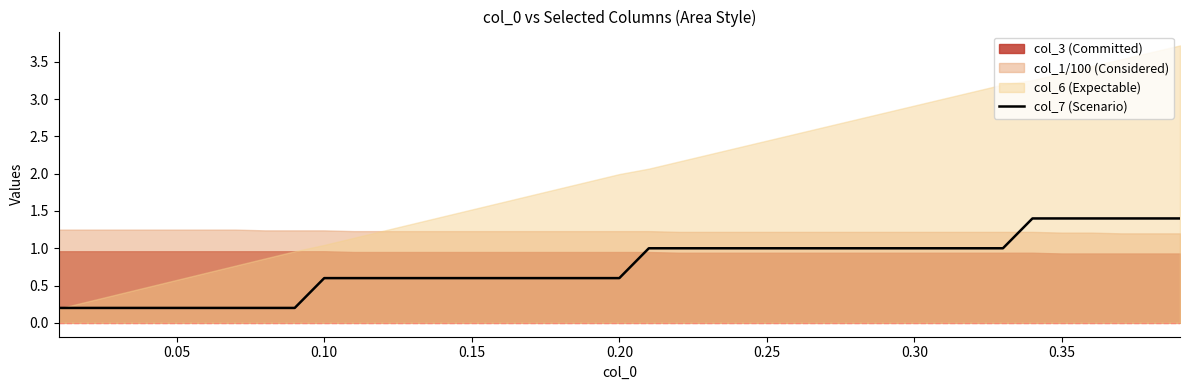

What is the value of the 34th point from the left?

1.4